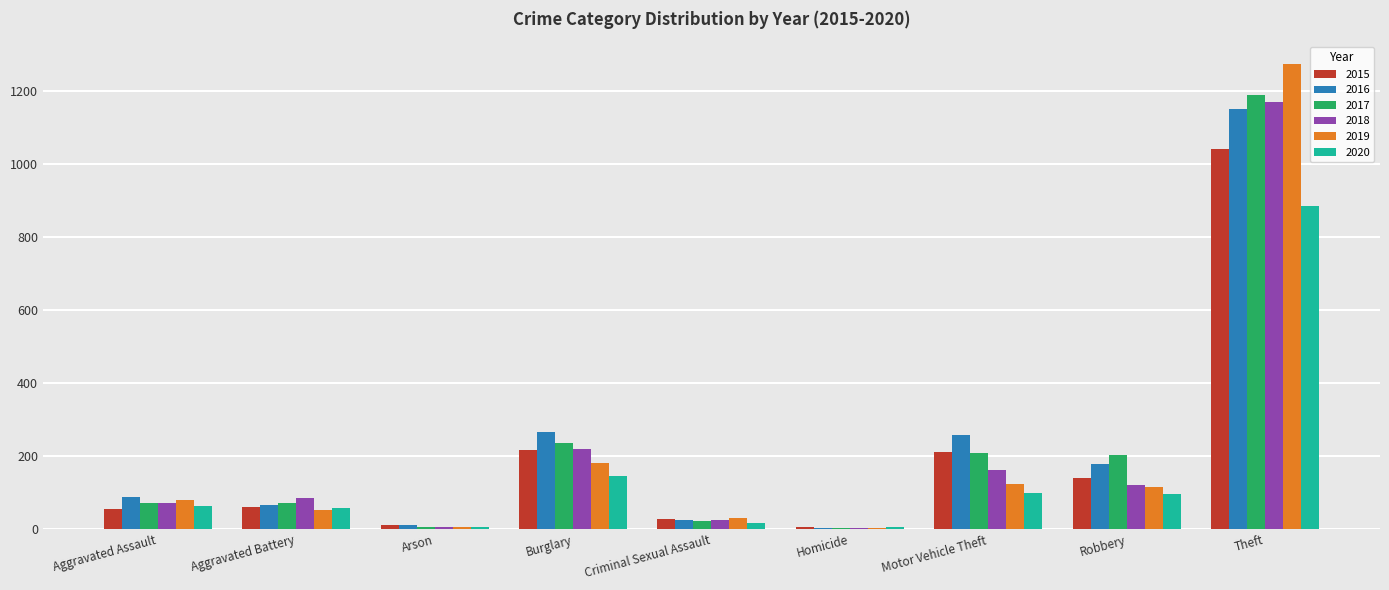

Is the value of 2015 at Robbery greater than the value of 2018 at Burglary?

No